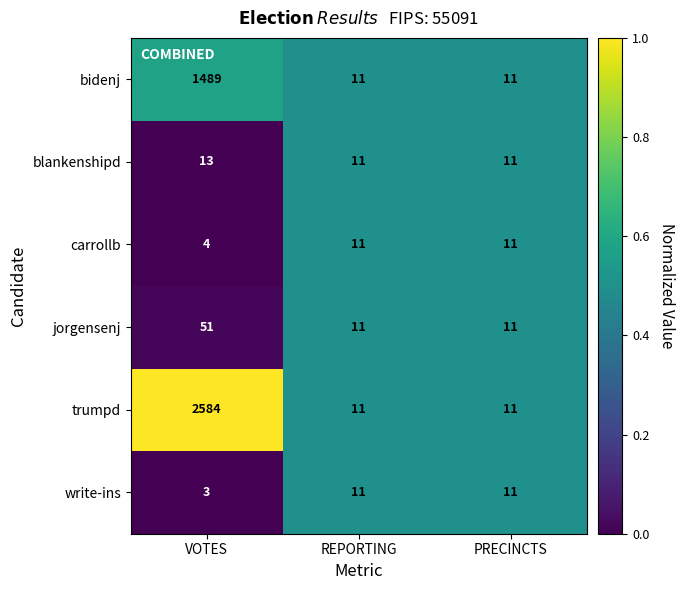

The carrollb series shows 6 at VOTES. True or false?

False